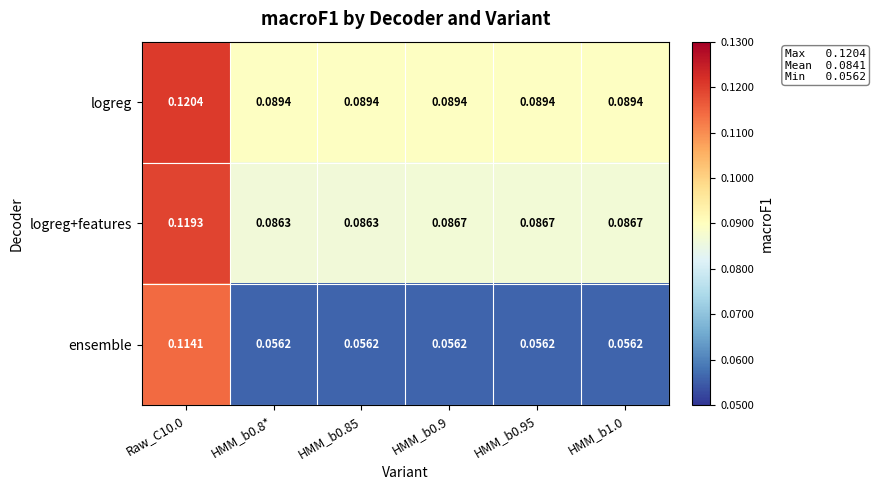

Which series has the largest range (max minus min)?

ensemble